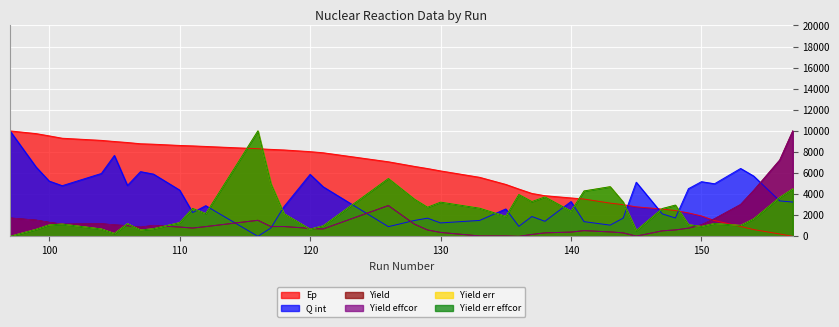

What is the maximum value shown in the chart?

10000.0